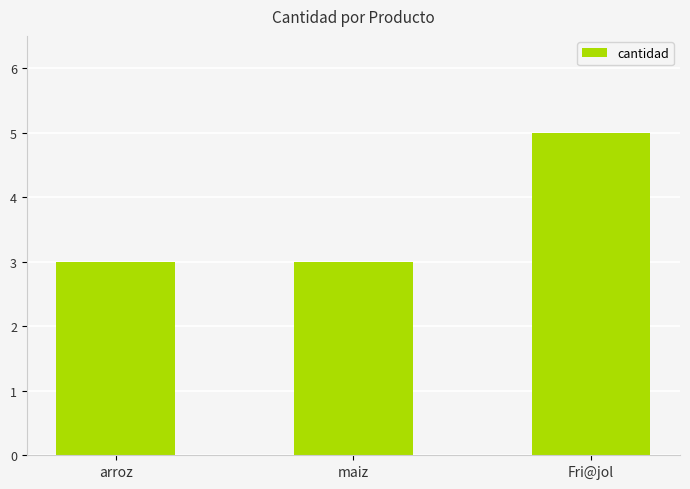

What is the smallest value displayed?

3